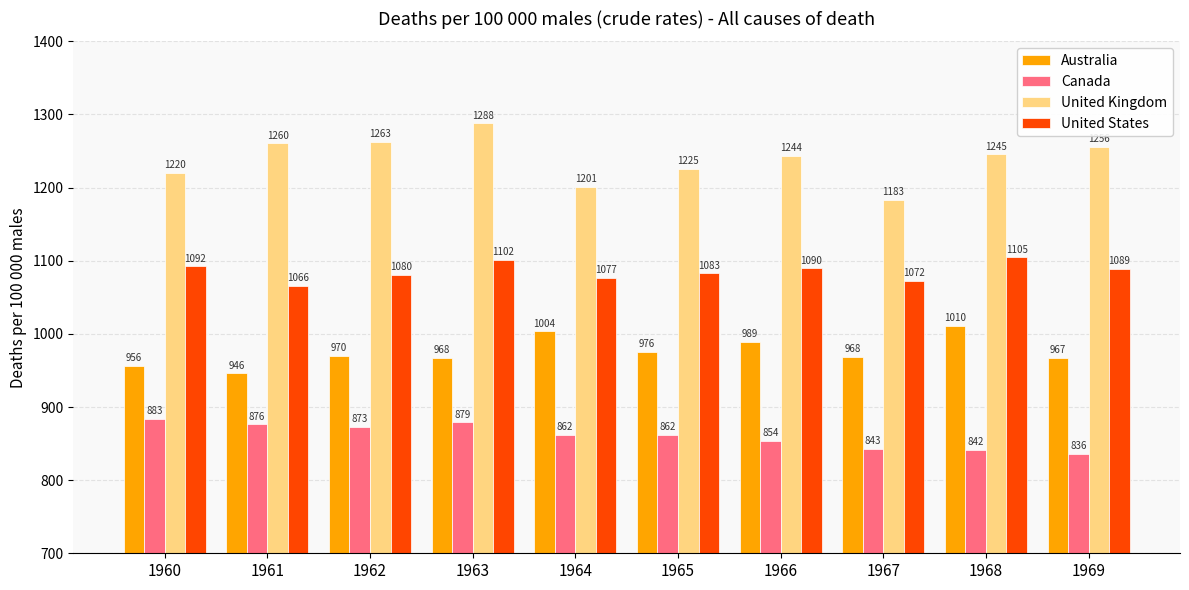

What is the sum of all Australia values?

9754.1